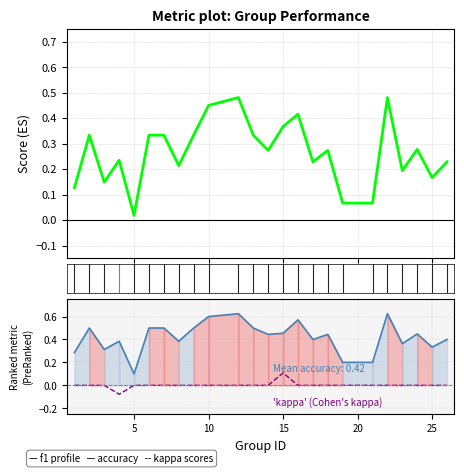

What is the sum of all f1 profile values?

6.4